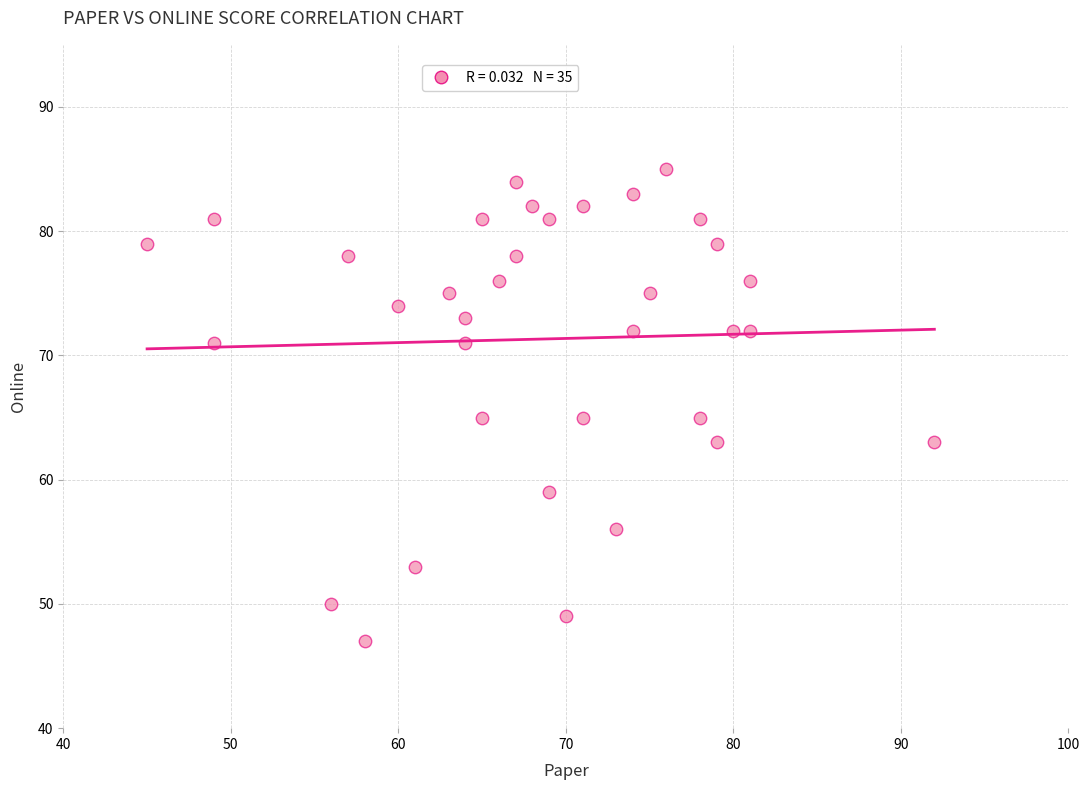

What is the range of Y values (max minus min)?

38